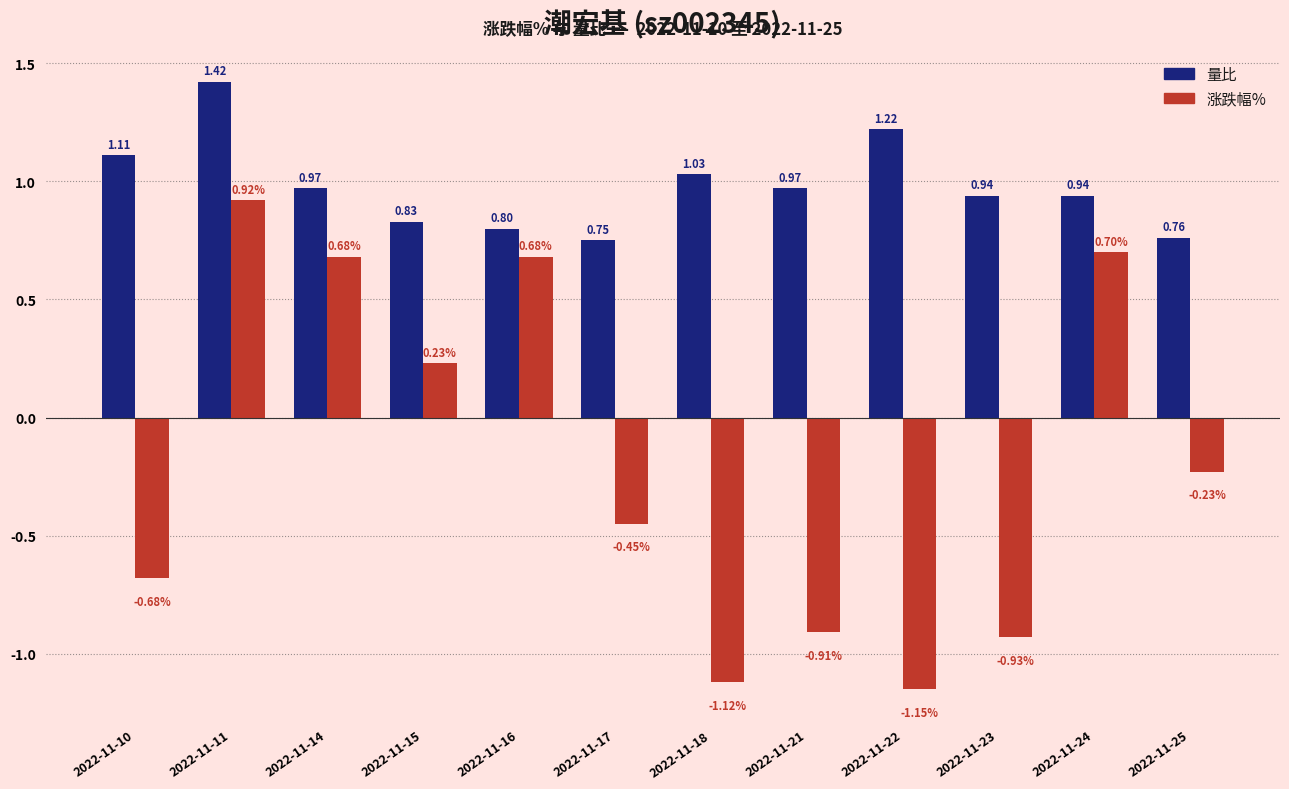

Is the value of 量比 at 2022-11-16 greater than the value of 涨跌幅% at 2022-11-14?

Yes